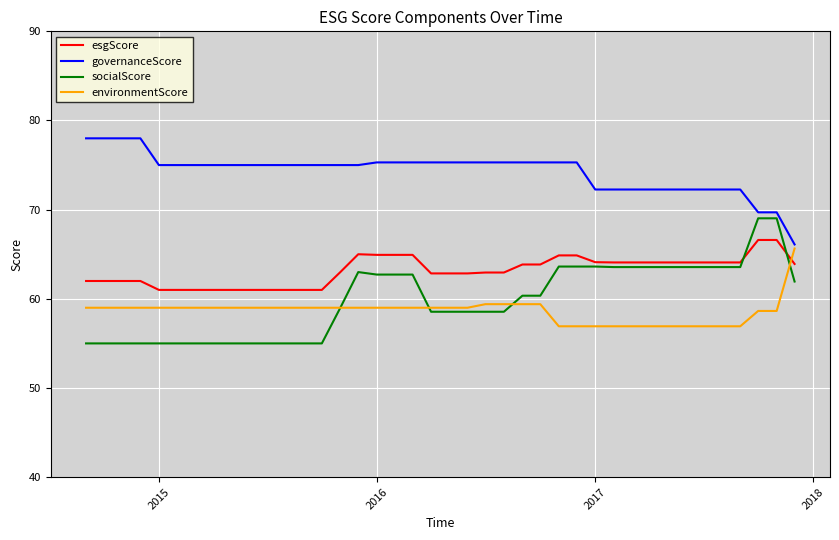

True or false: governanceScore and esgScore intersect in this chart.

False